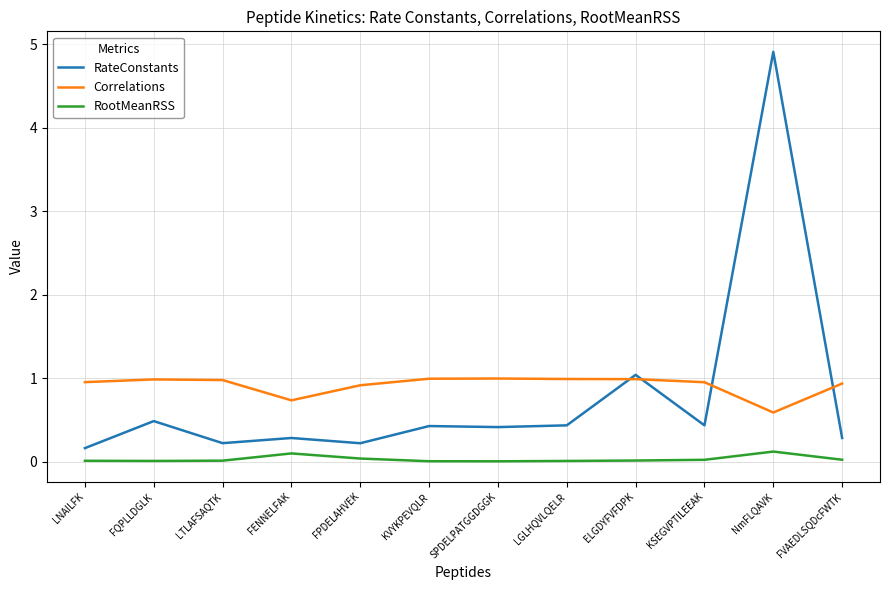

At which category does the chart reach its peak across all series?

NmFLQAVK